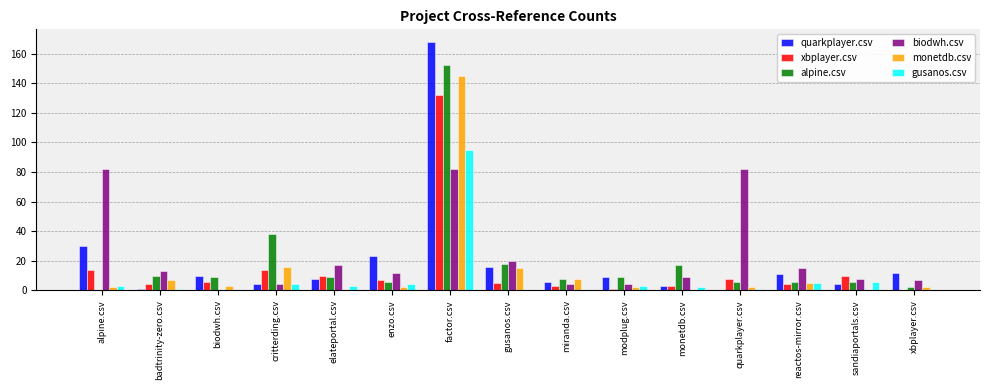

Which series has the widest spread of values?

quarkplayer.csv